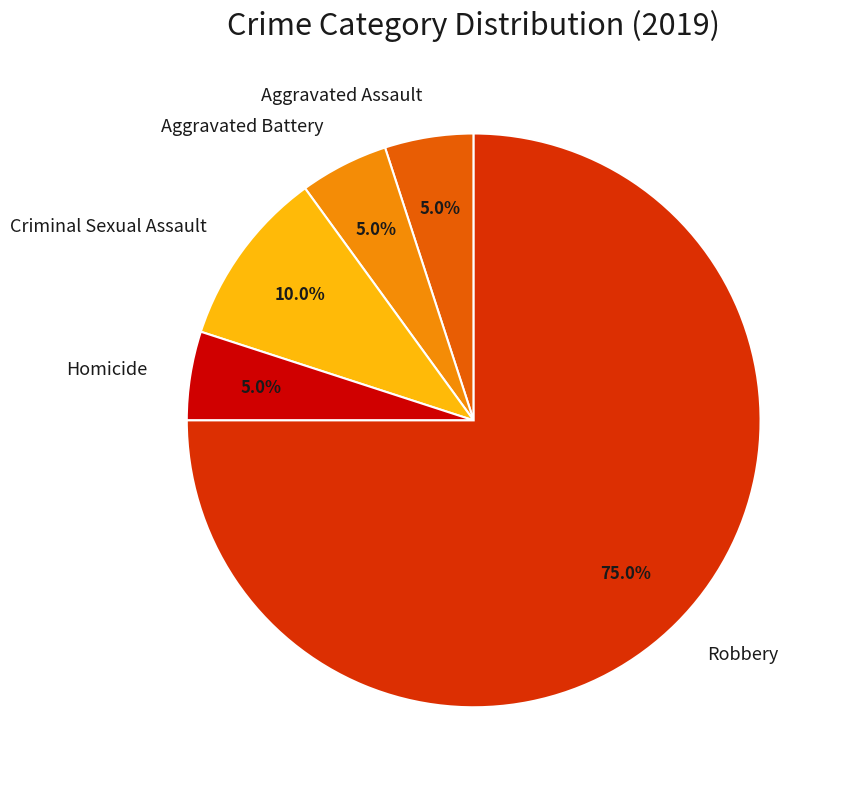

What is the majority slice?

Robbery